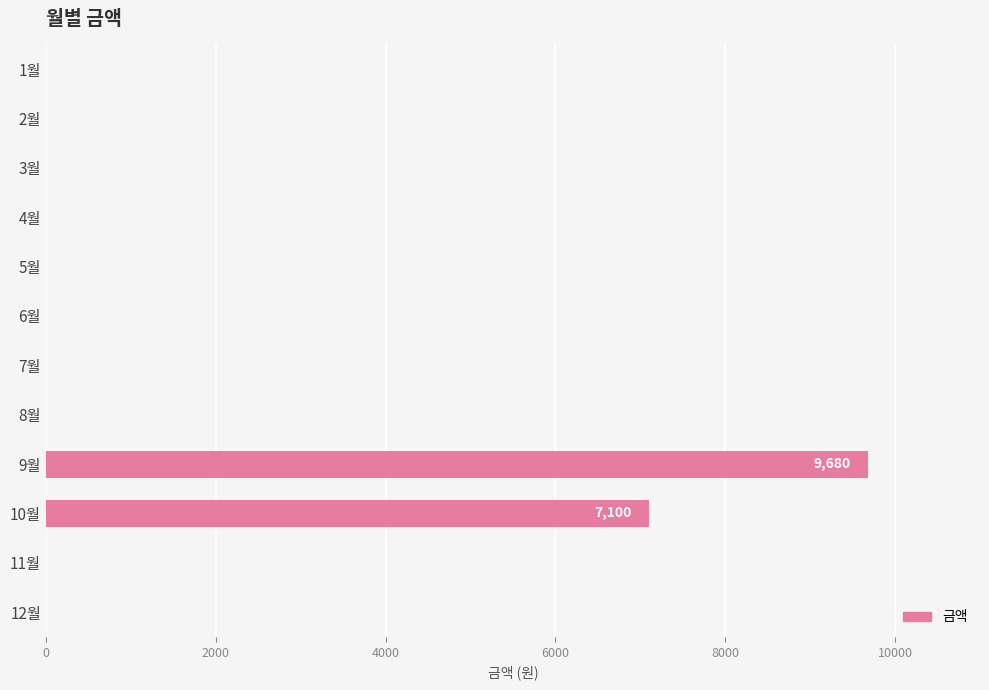

Is it true that the value at 11월 is 5258?

False